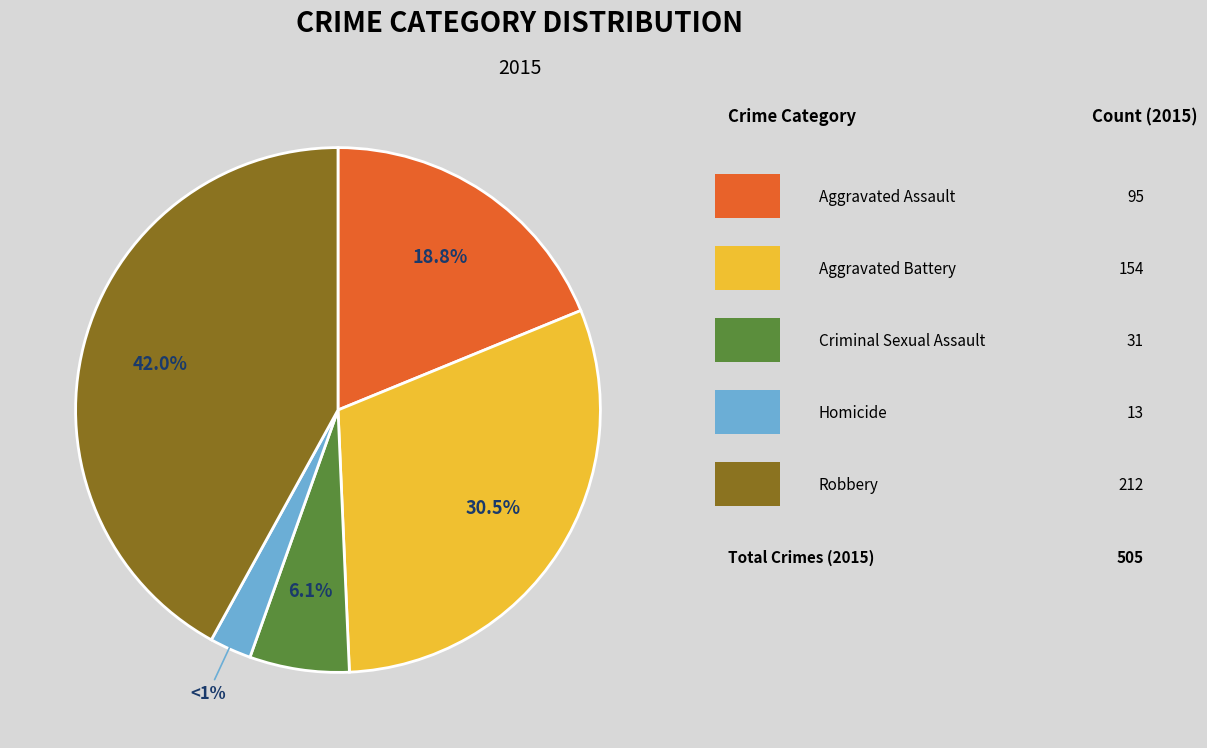

What portion of the pie excludes Homicide?

97.4%